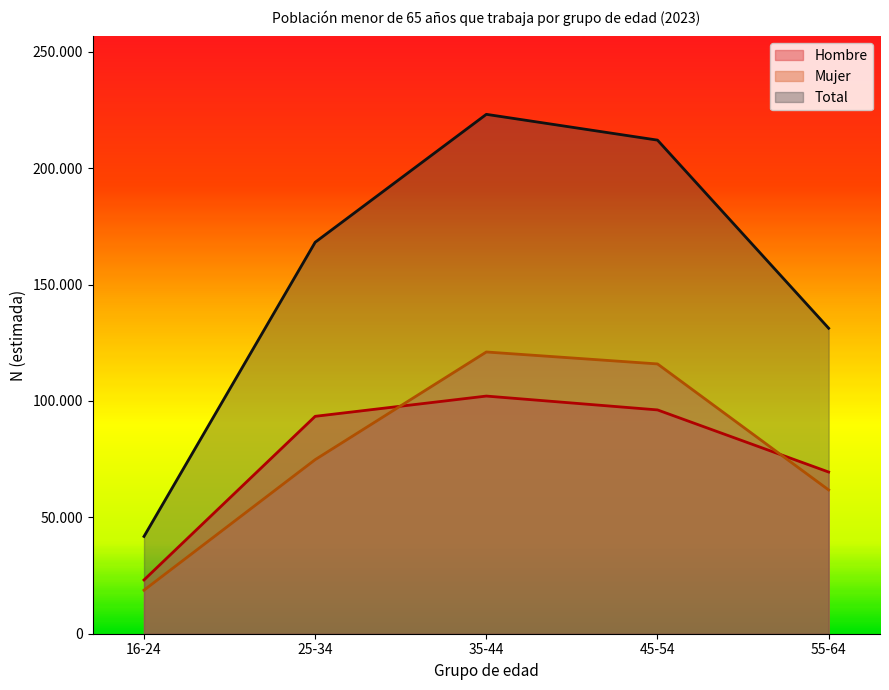

What are all the series names shown in the legend?

Hombre, Mujer, Total